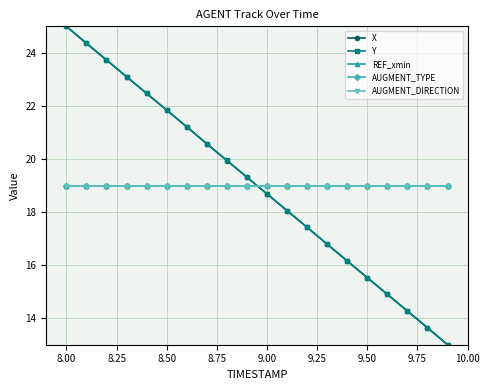

At which label does X first exceed 19?

8.00